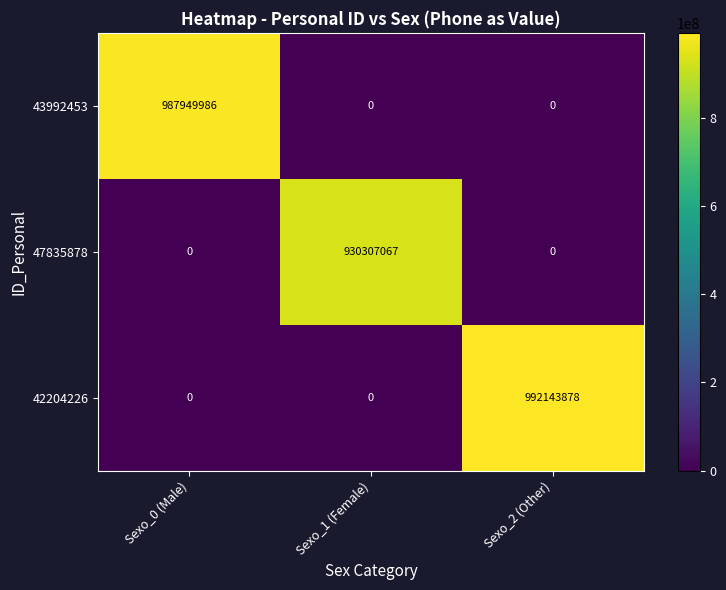

What is the difference between the highest and lowest values at Sexo_0 (Male)?

987949986